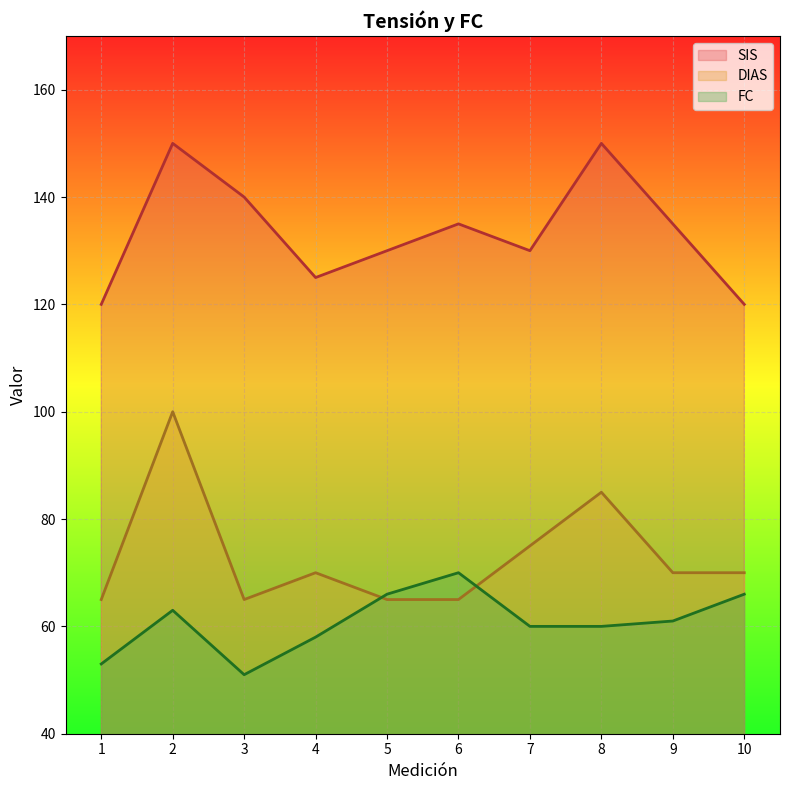

How many interior local valleys does the SIS series have?

2